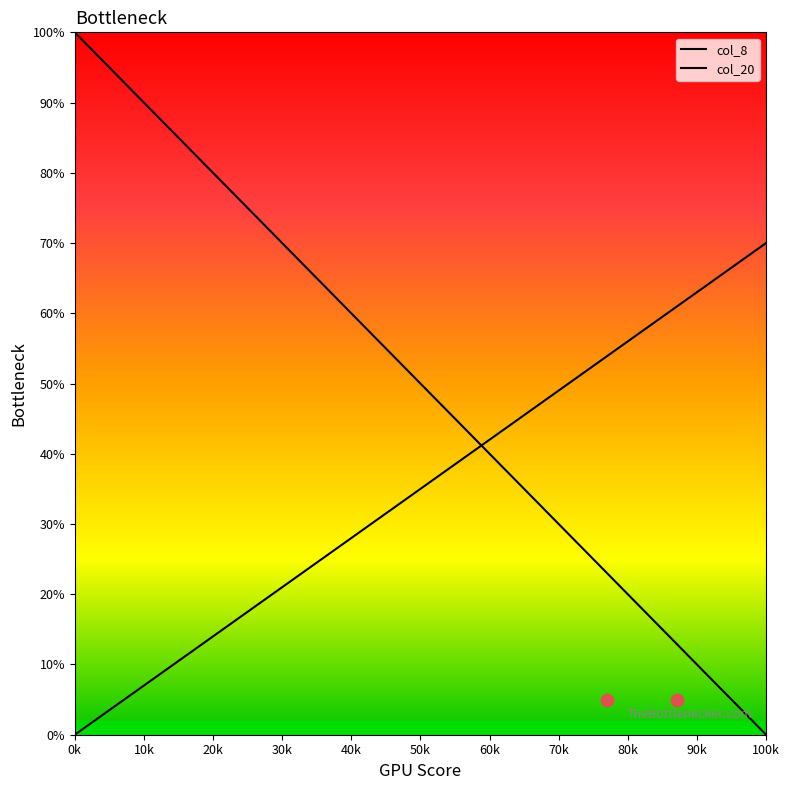

Which series reaches the maximum Y coordinate?

col_8